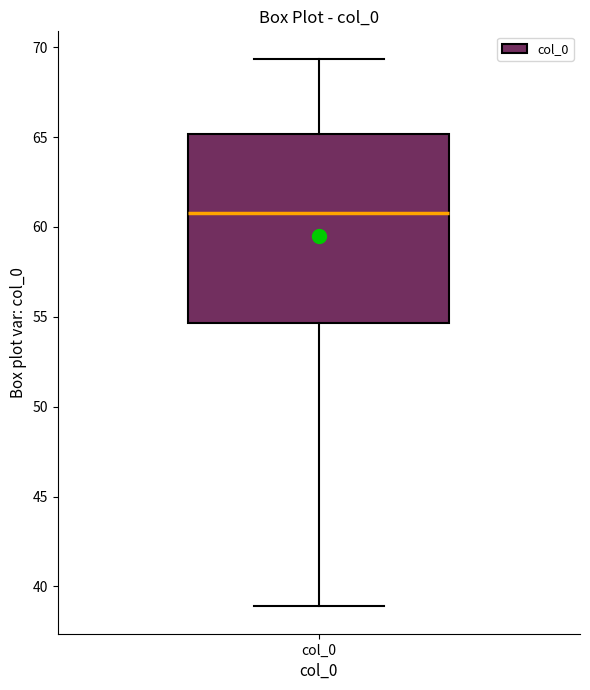

Read this box plot against the y-axis: the position of the median line, the range covered by the box, and the ends of both whiskers. The values are not printed on the chart, so give them approximately, as read against the axis.

median 61.0, box 54.5 to 65.0, whiskers 39.0 to 69.5